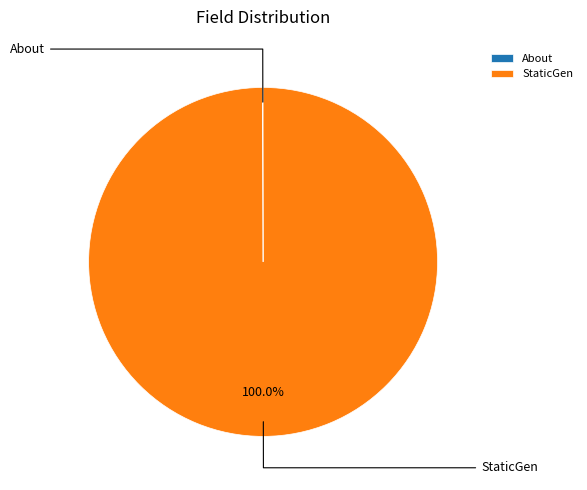

To the nearest percent, what is the average slice percentage?

50%